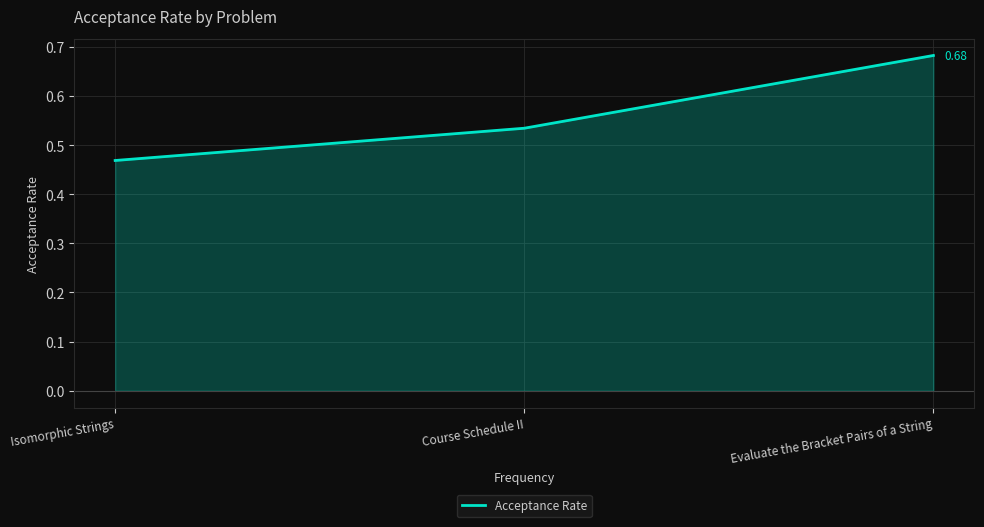

How many values are between 0 and 1?

3